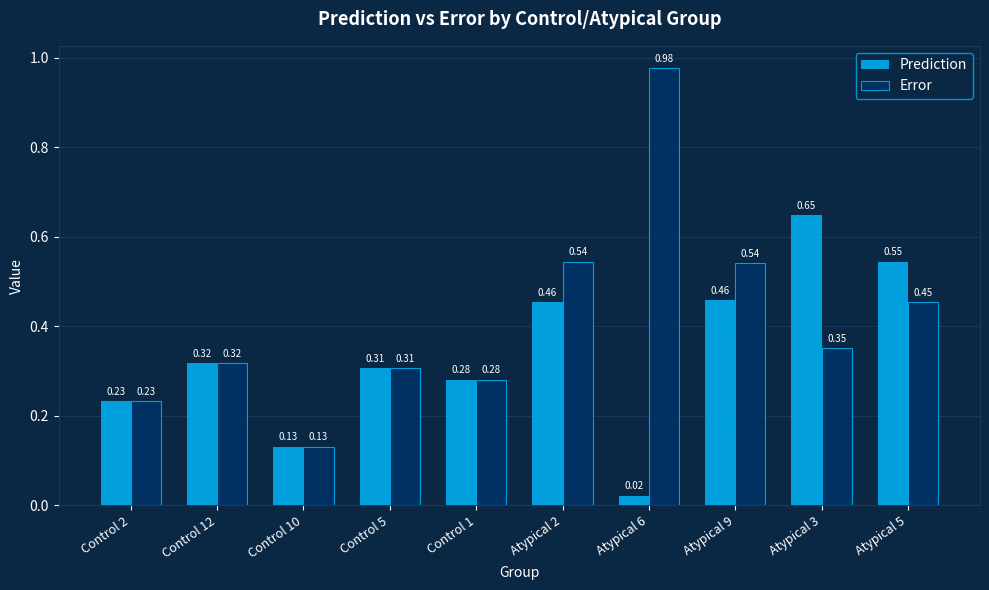

The Error series shows 0.5 at Control 5. True or false?

False